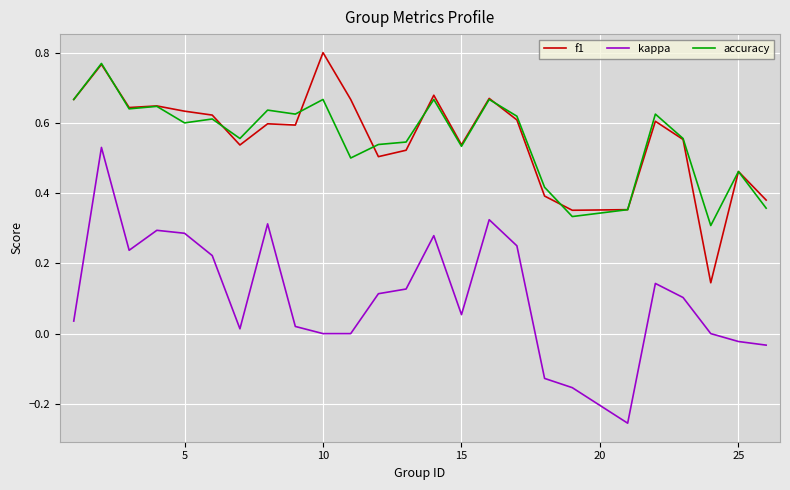

Which series has the widest spread of values?

kappa